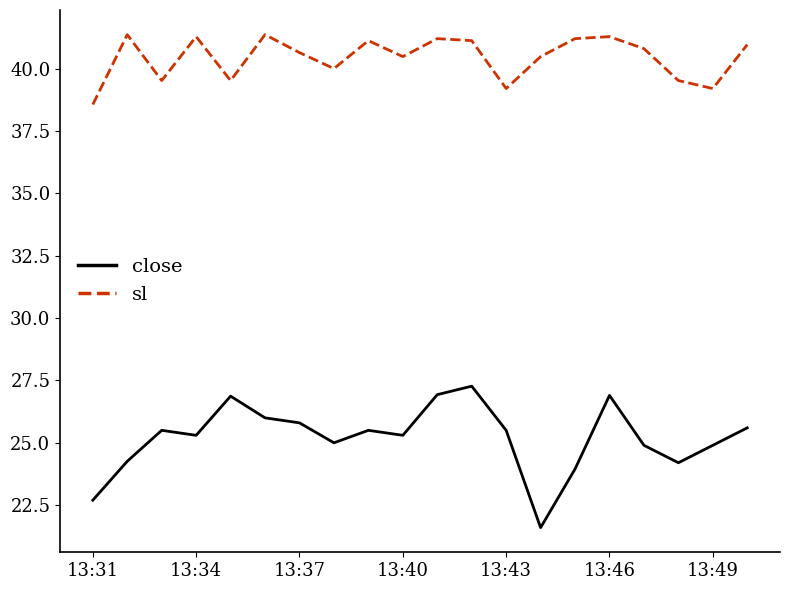

What is the difference between the maximum and minimum values in the sl series?

2.8